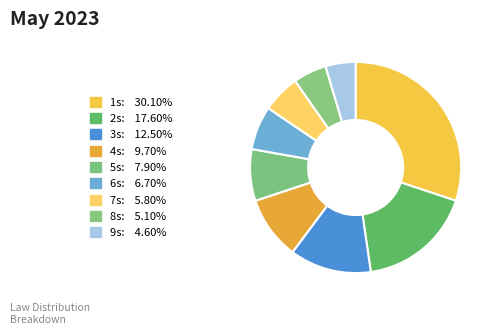

How many segments does this pie chart have?

9